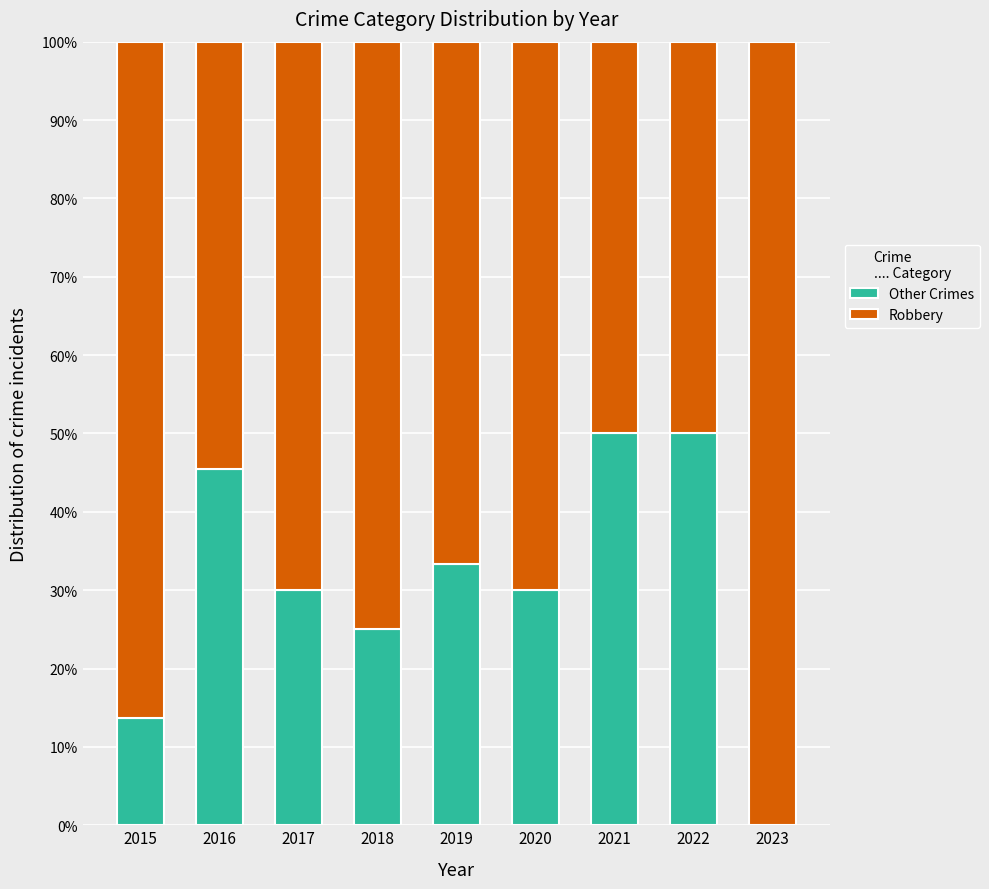

Reading left to right, list the values for the Other Crimes series.

2015=13.6	2016=45.5	2017=30.0	2018=25.0	2019=33.3	2020=30.0	2021=50.0	2022=50.0	2023=0.0